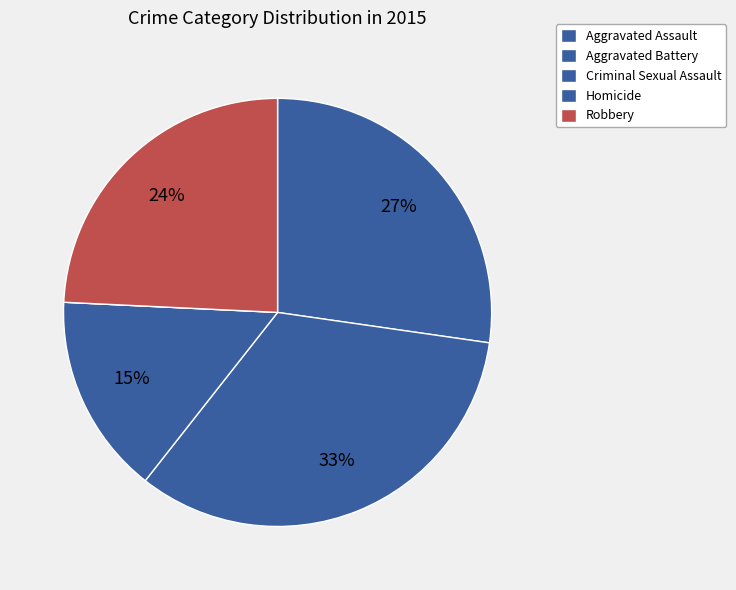

What is the smallest slice in the pie chart?

Homicide